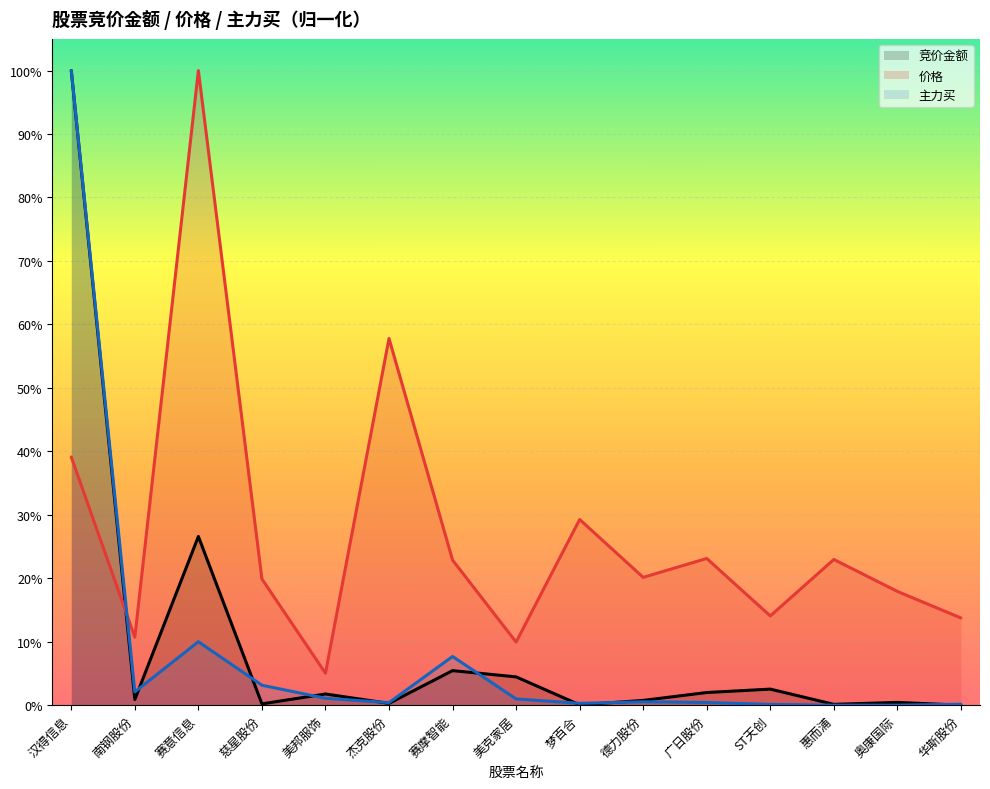

Between 赛摩智能 and 南钢股份, which is larger?

赛摩智能